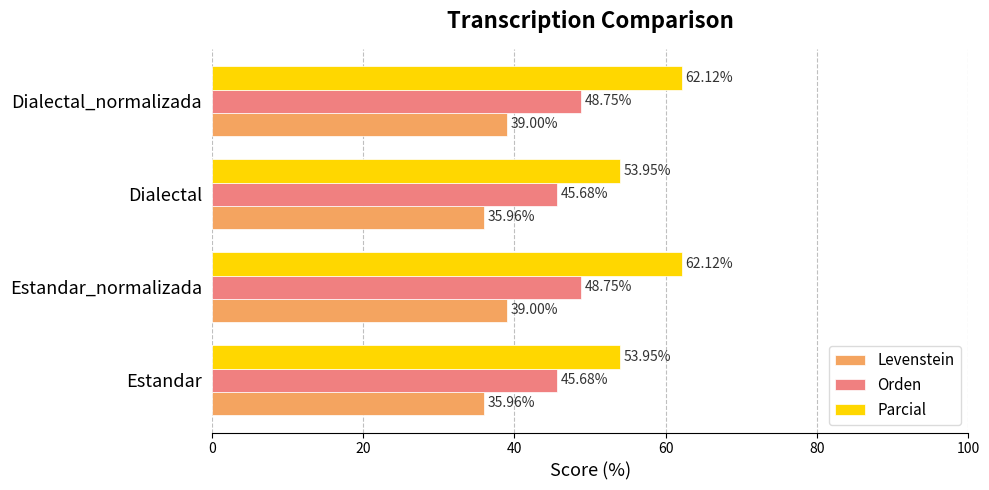

Count the number of data series in this chart.

3